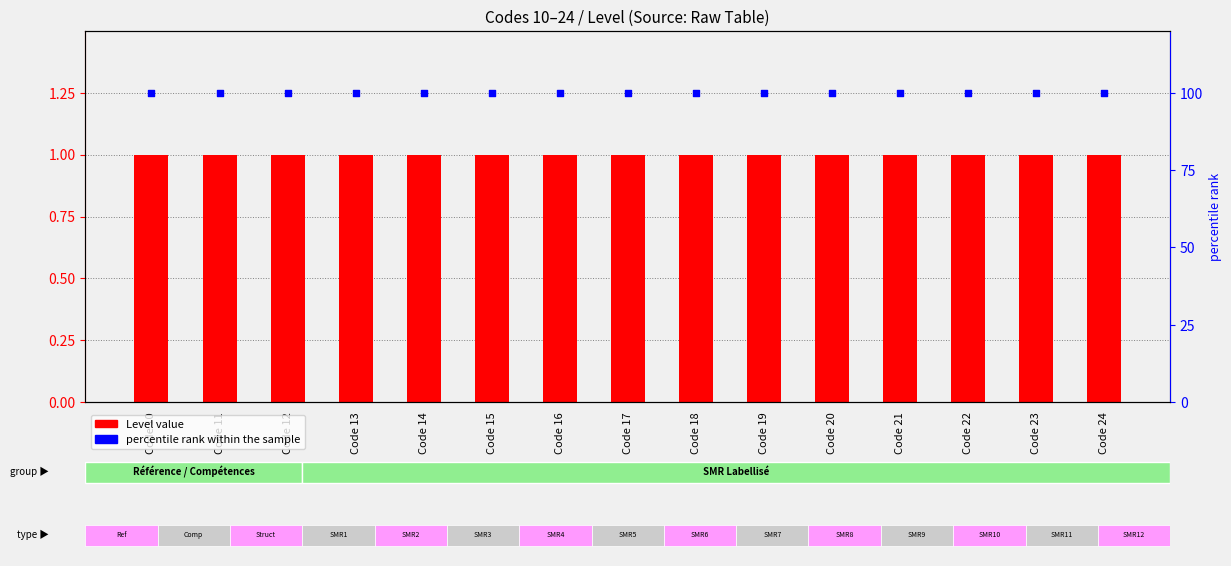

Is the value of Level value at Code 23 greater than the value of percentile rank within the sample at Code 11?

No